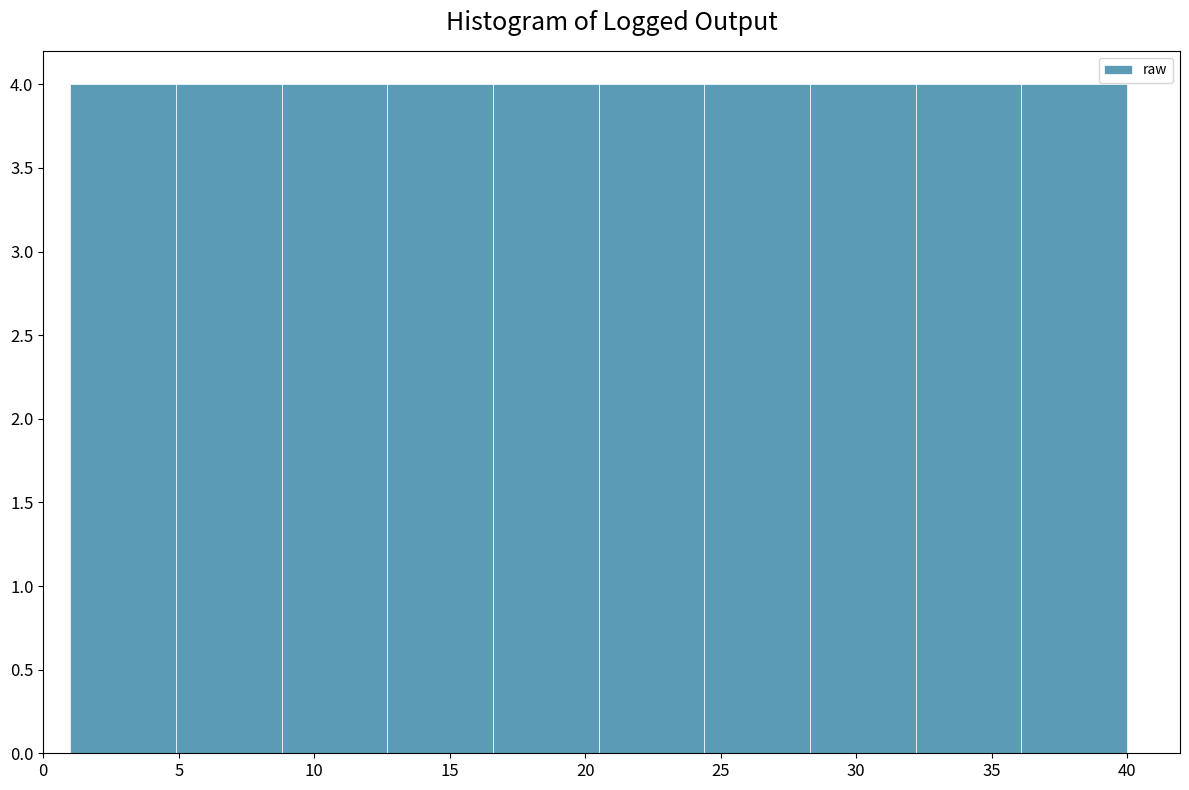

Reading left to right, transcribe this chart: for each bar, give the range it covers on the x-axis and its height. Neither the bar edges nor the heights are printed on the chart, so give them approximately, as read against the axes.

1.0 to 4.9: 4
4.9 to 8.8: 4
8.8 to 12.7: 4
12.7 to 16.6: 4
16.6 to 20.5: 4
20.5 to 24.4: 4
24.4 to 28.3: 4
28.3 to 32.2: 4
32.2 to 36.1: 4
36.1 to 40.0: 4